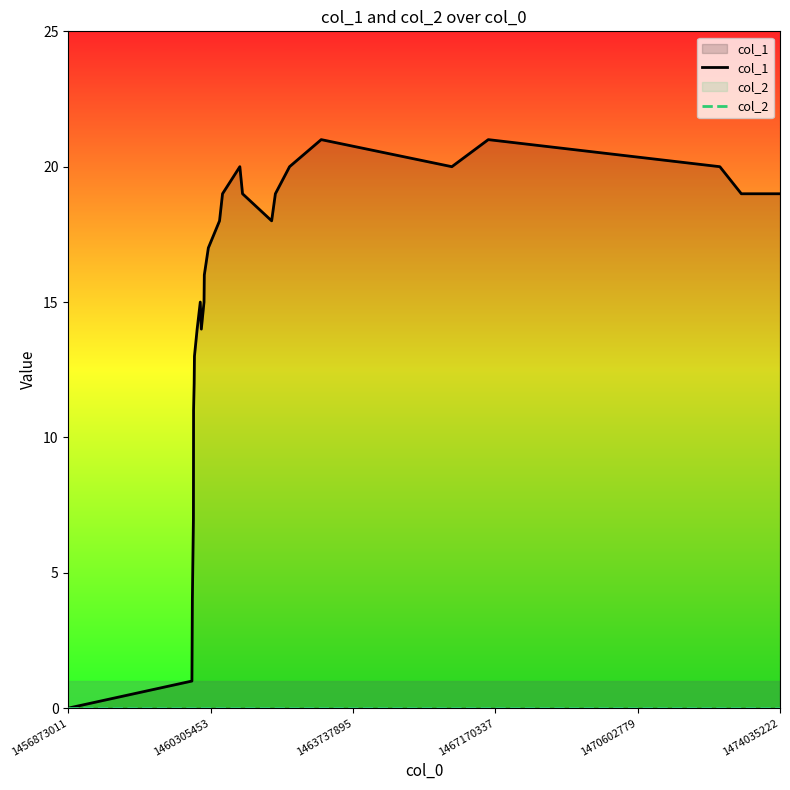

Which series has the largest range (max minus min)?

col_1